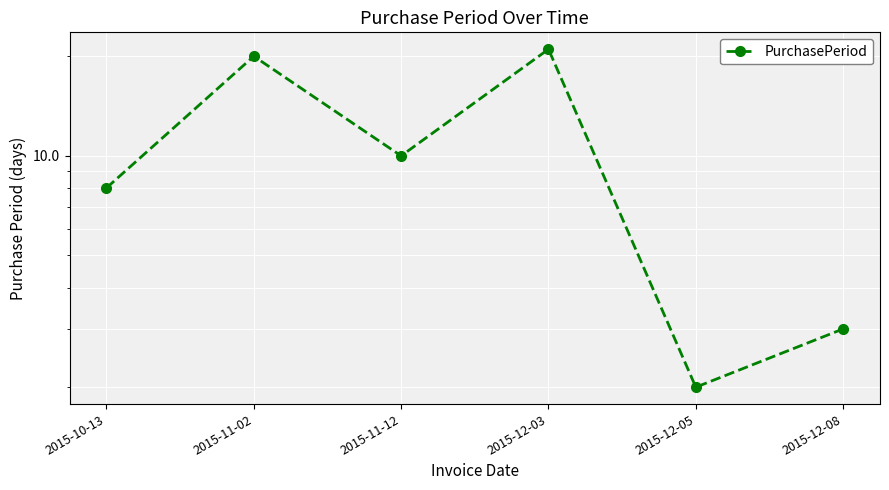

Rank the categories by value from highest to lowest.

2015-12-03, 2015-11-02, 2015-11-12, 2015-10-13, 2015-12-08, 2015-12-05